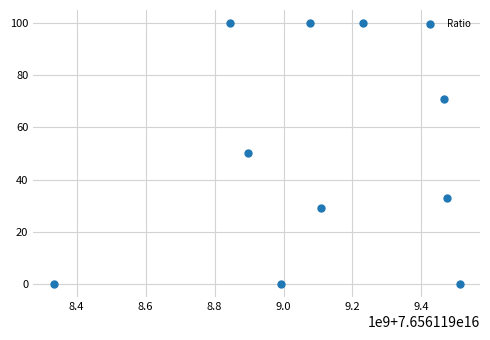

What is the range of Y values (max minus min)?

100